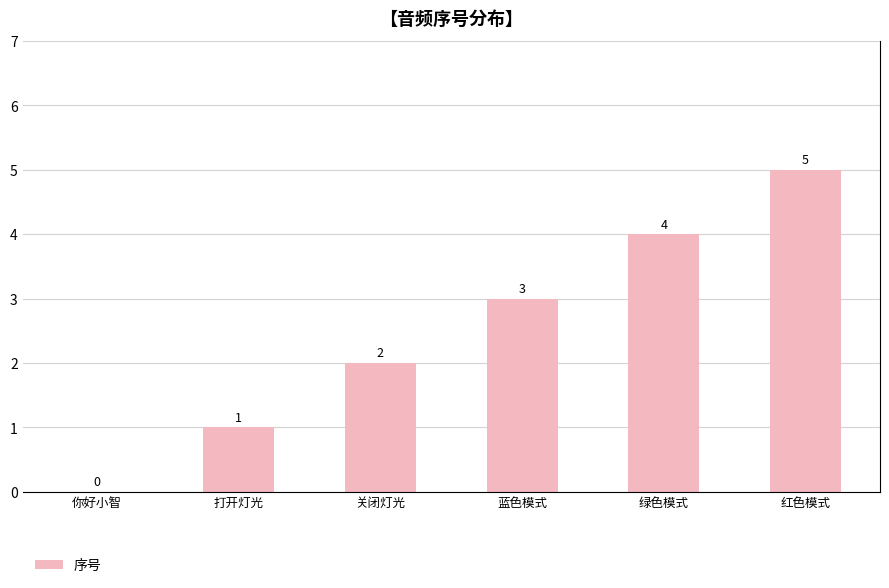

How many values are between 1 and 4?

4